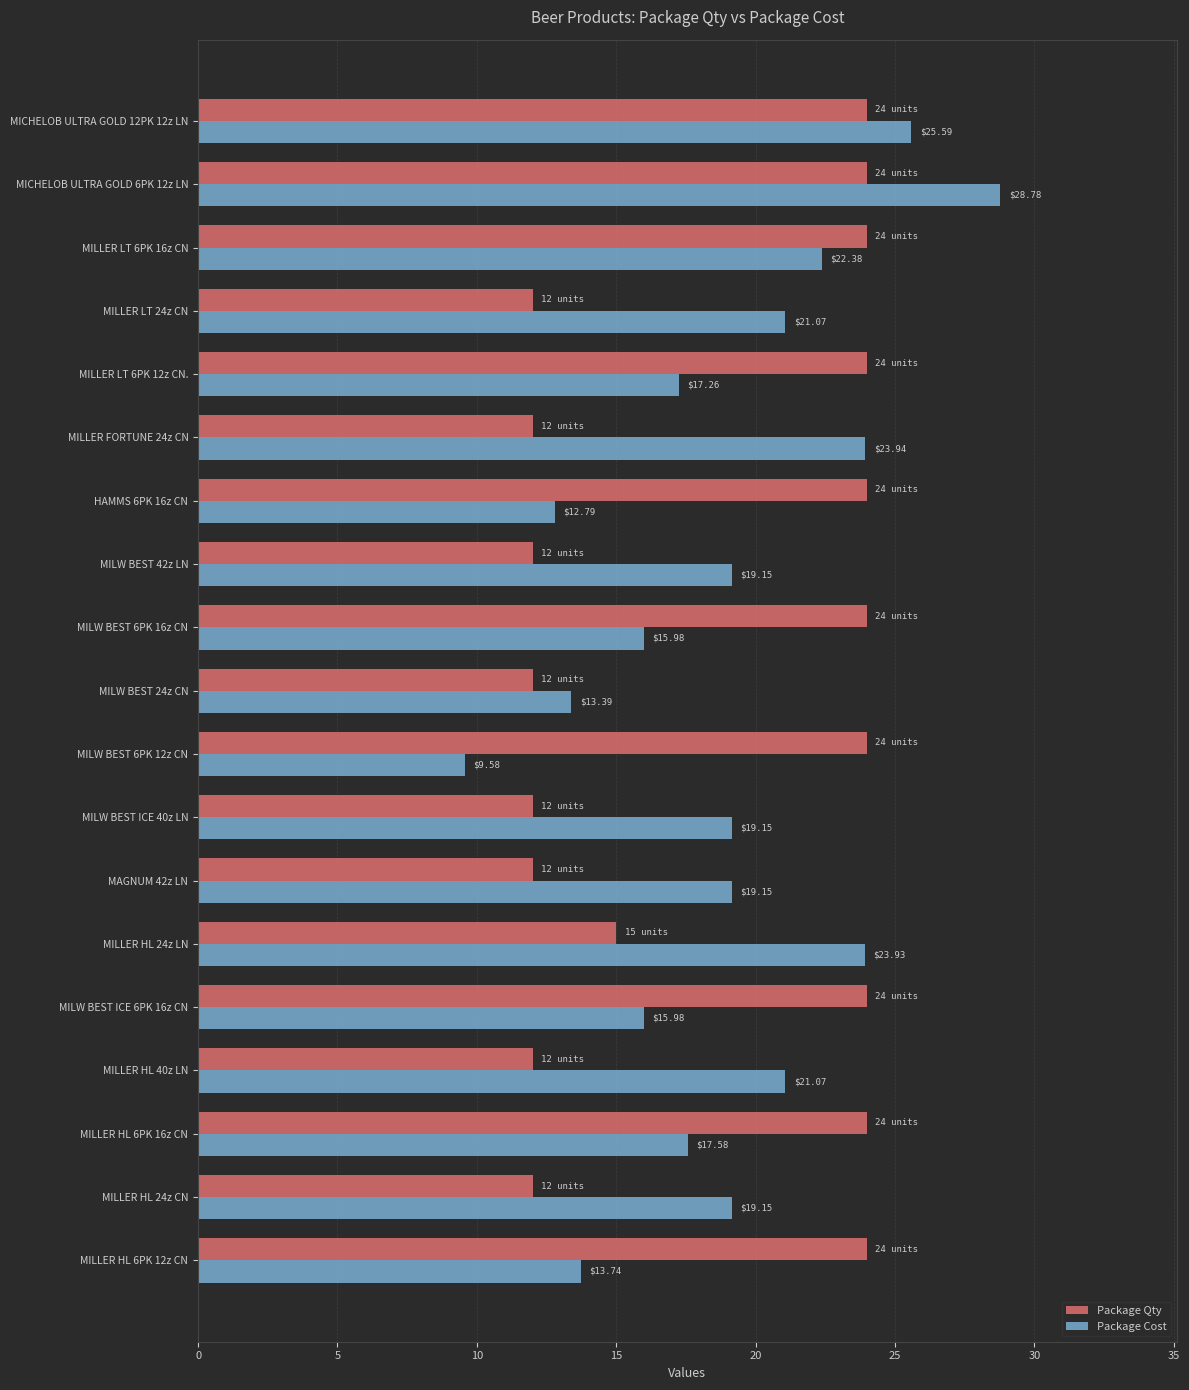

What is the difference between the second highest and second lowest values in the Package Qty series?

12.0